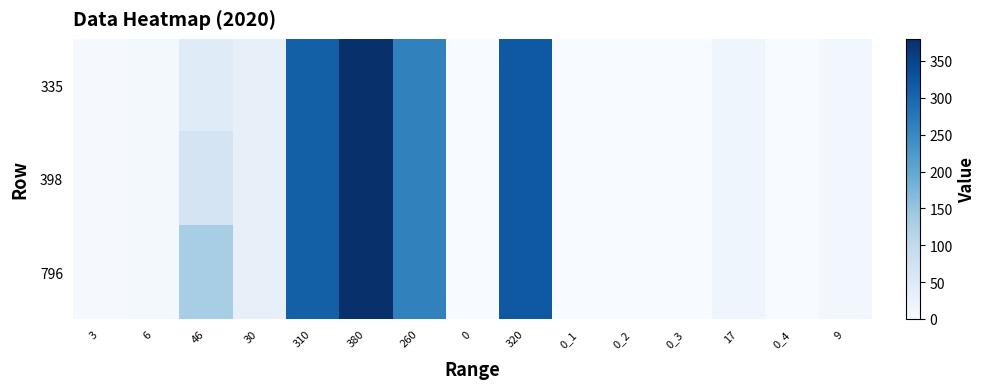

How many distinct data groups are displayed?

3